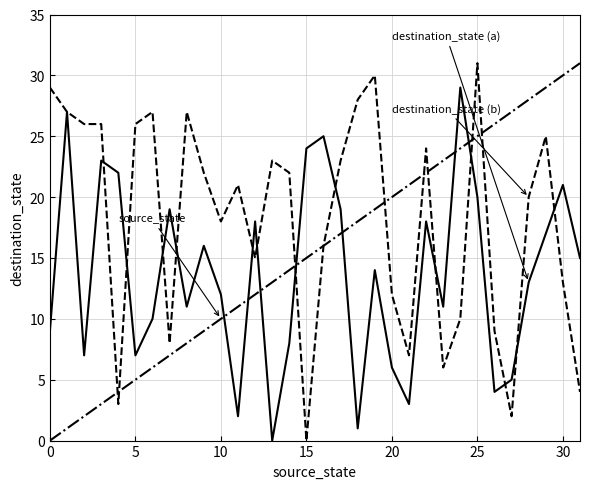

What is the maximum value shown in the chart?

31